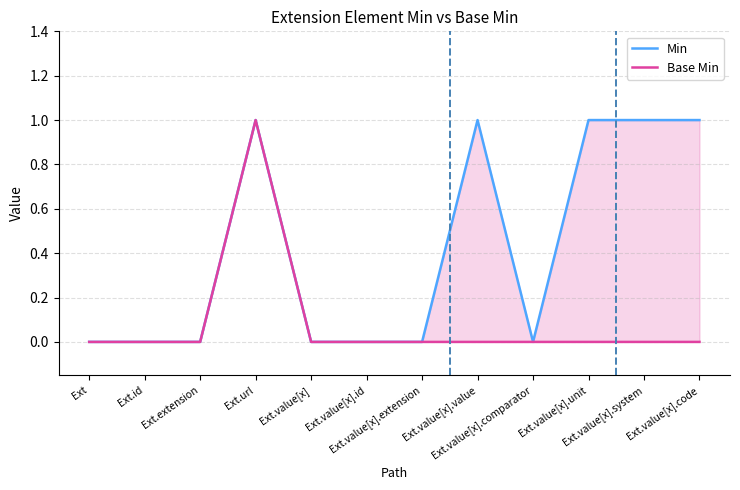

What is the maximum value shown in the chart?

1